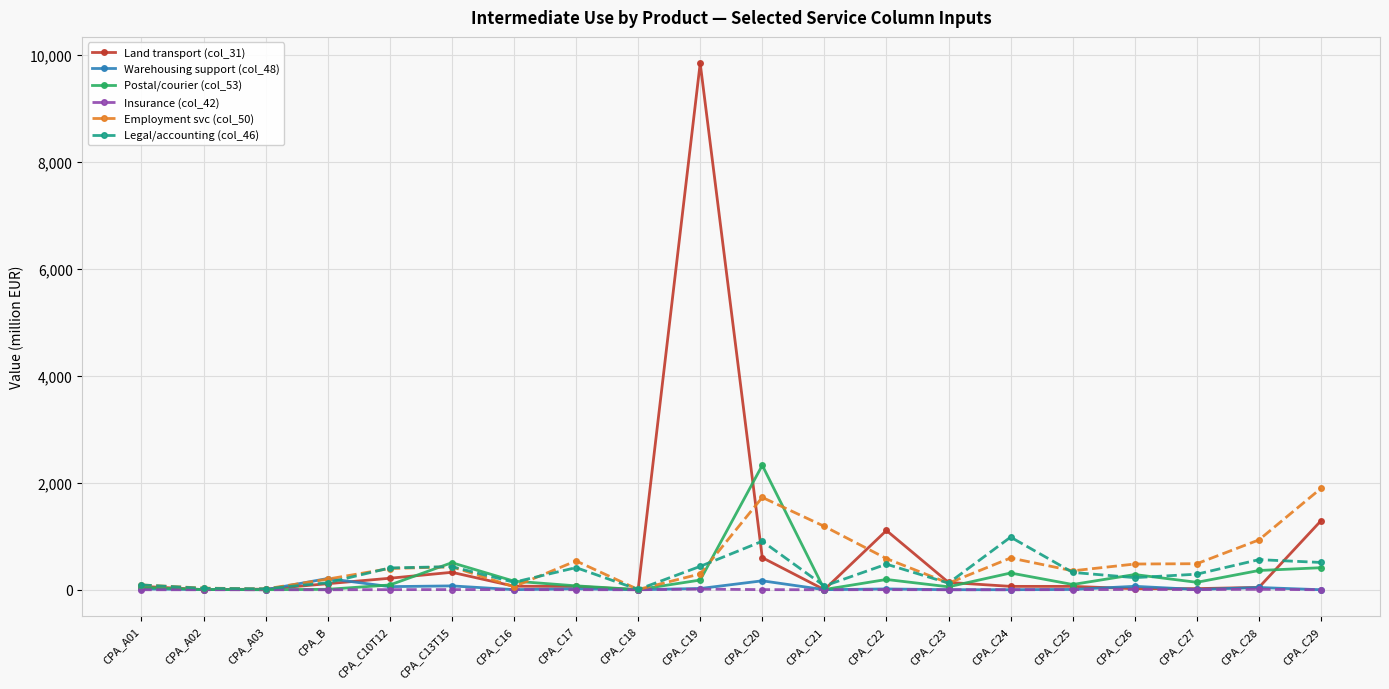

Between CPA_C18 and CPA_C19, which series saw the biggest shift?

Land transport (col_31)